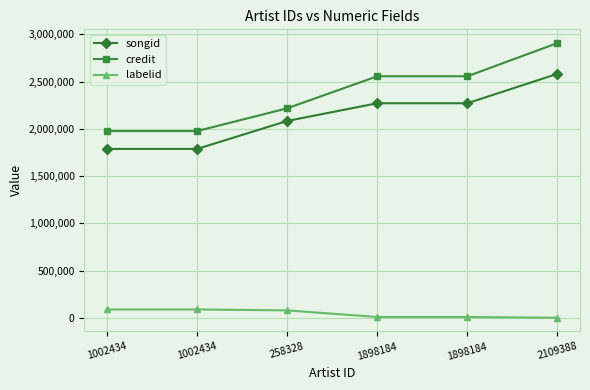

Reading left to right, transcribe all the data shown in this chart.

songid: 1002434=1787592	1002434=1787592	258328=2083798	1898184=2271135	1898184=2271138	2109388=2583031
credit: 1002434=1976708	1002434=1976708	258328=2217567	1898184=2556991	1898184=2556991	2109388=2908608
labelid: 1002434=87769	1002434=87769	258328=77985	1898184=7863	1898184=7863	2109388=-1